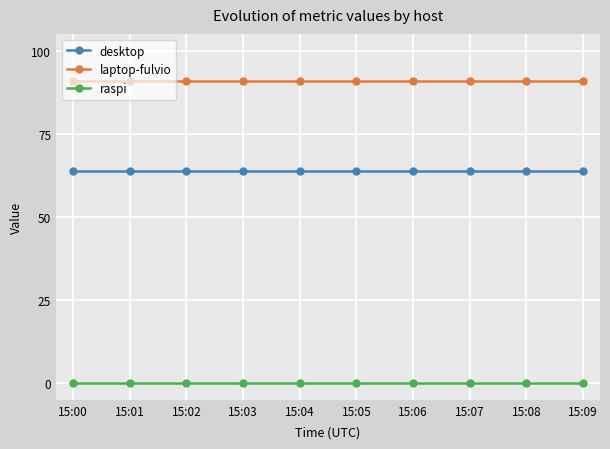

True or false: desktop has a value of 15.2 at 15:05.

False